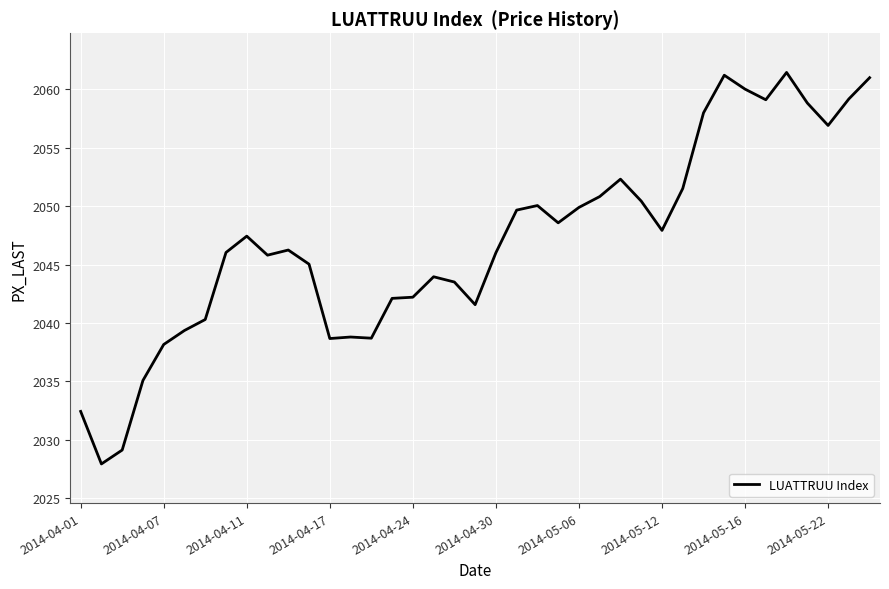

What is the smallest value displayed?

2027.9